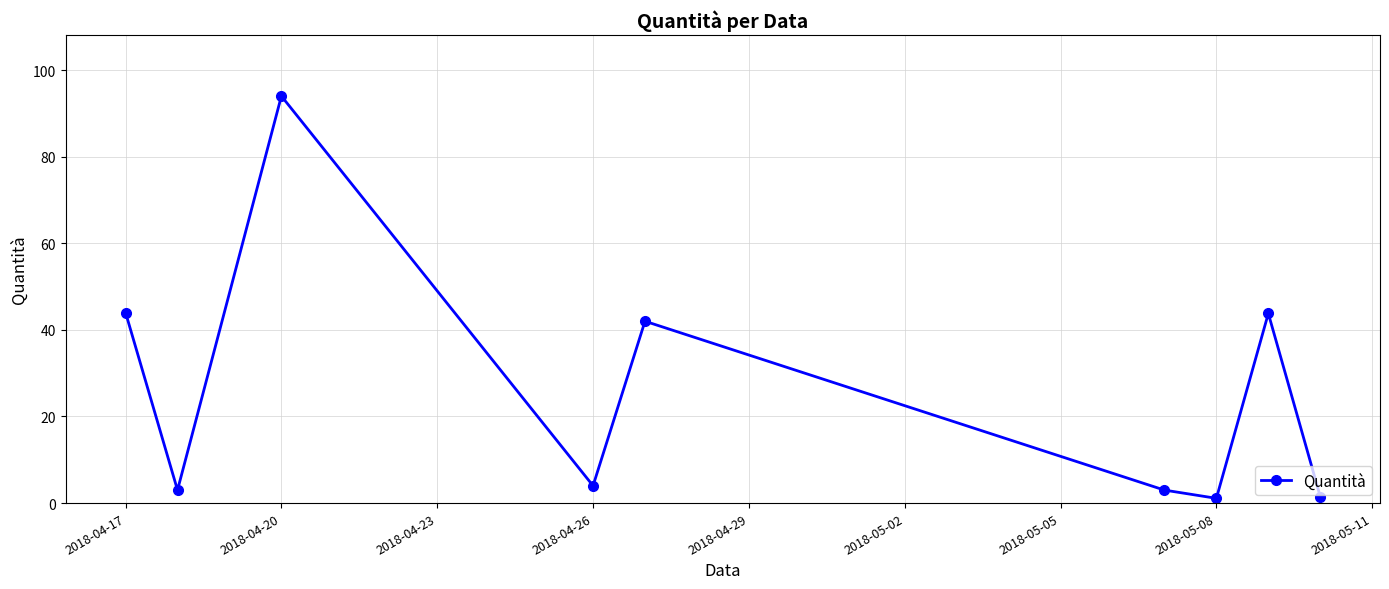

What is the sum of all values?

236.4